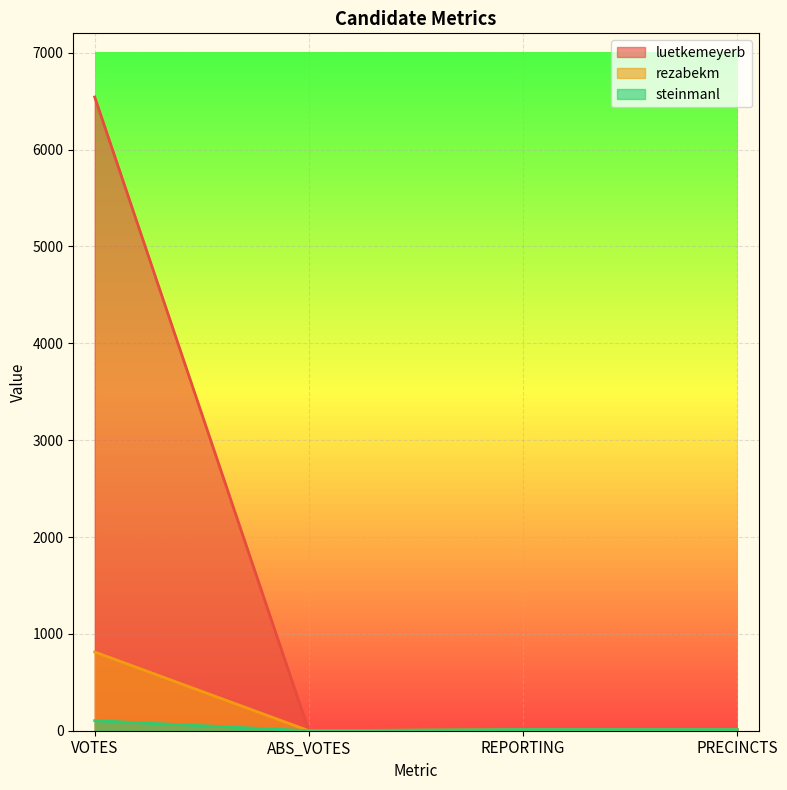

What is the label of the 2nd point from the left?

ABS_VOTES